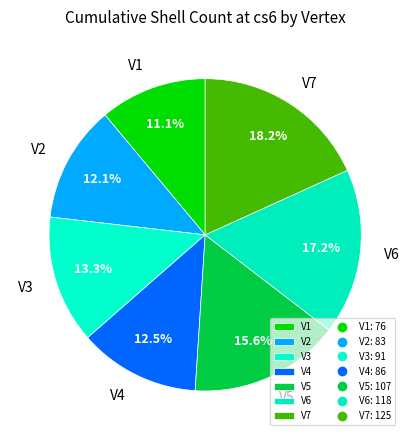

Is it true that V3 is 23% of the pie?

False